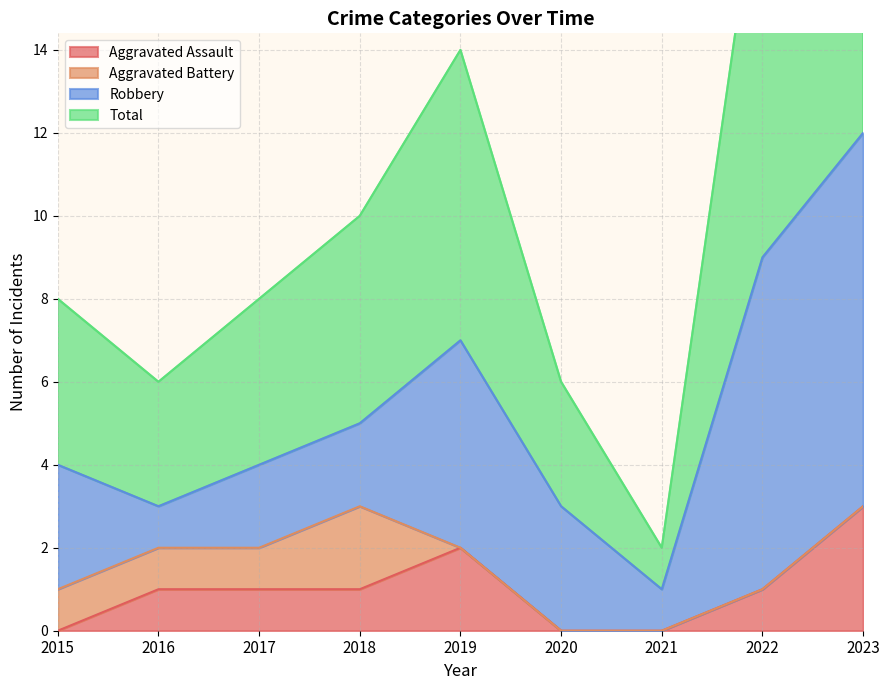

True or false: Aggravated Assault has a value of 1 at 2022.

True